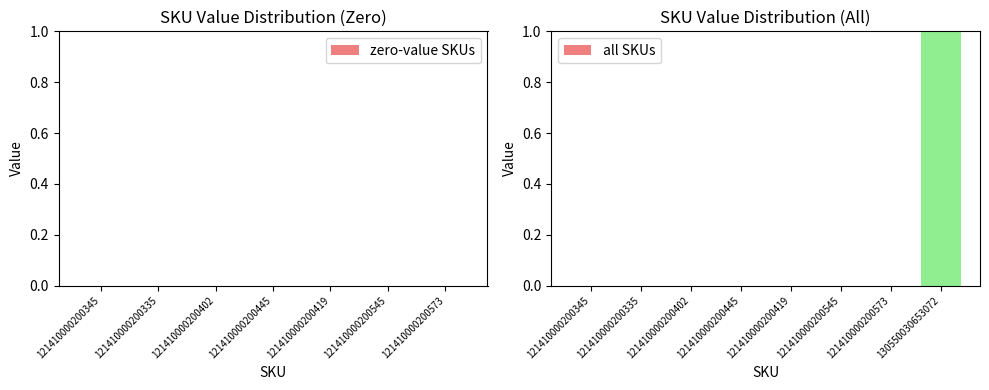

Which label corresponds to the smallest value in the chart?

121410000200345